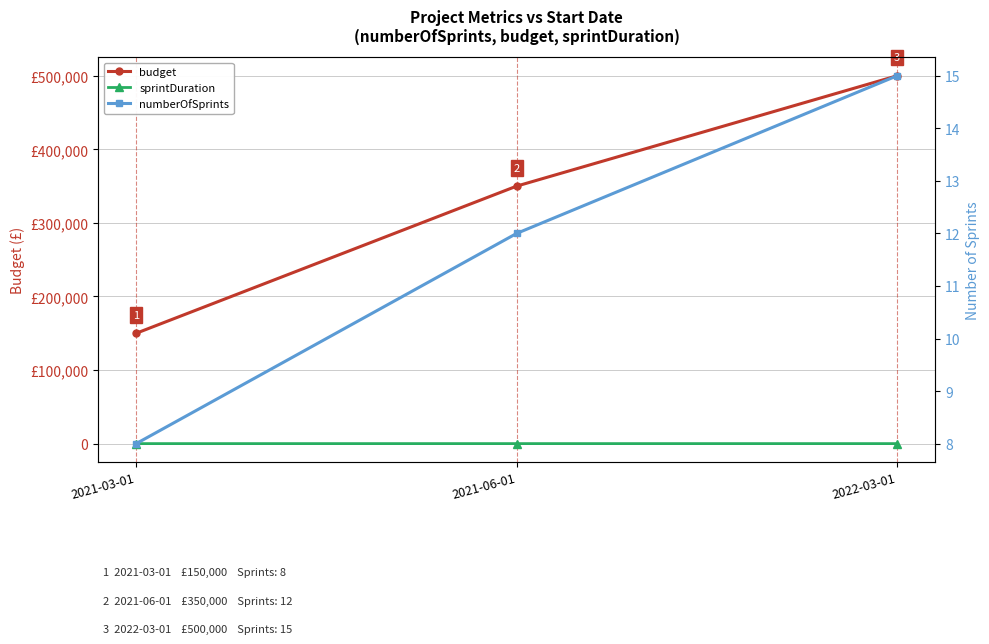

List the series in order of their peak value, highest first.

budget, sprintDuration, numberOfSprints